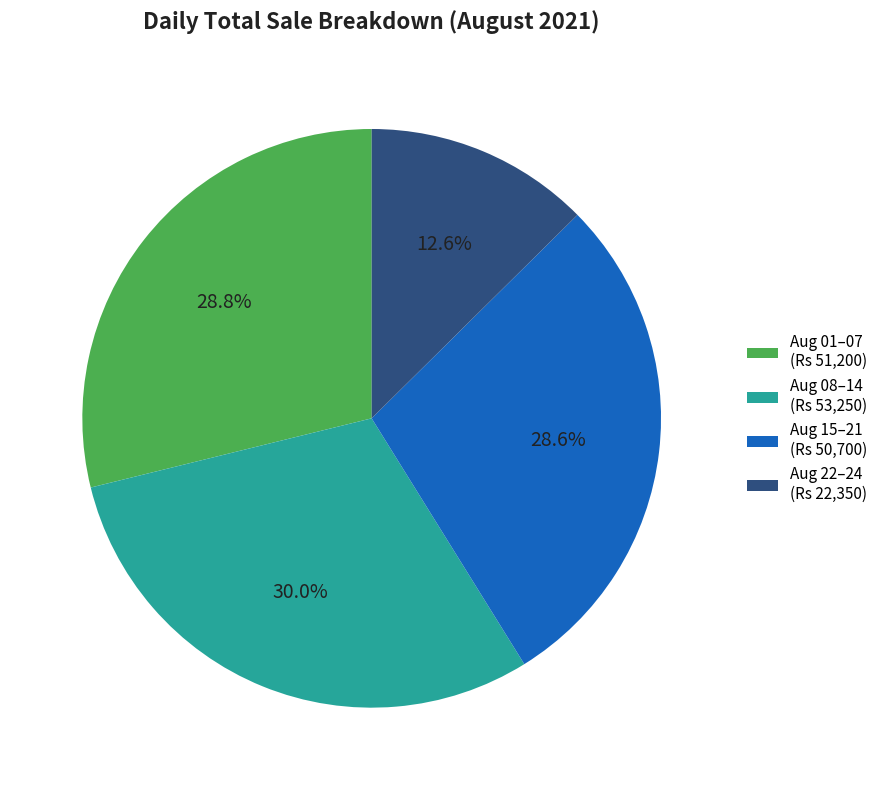

What is the ratio of the value at Aug 15–21 (Rs 50,700) to the value at Aug 08–14 (Rs 53,250)?

1.0